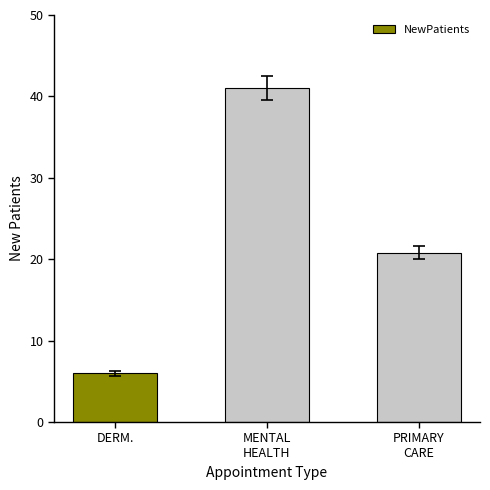

List the labels in order of value, largest first.

MENTAL
HEALTH, PRIMARY
CARE, DERM.